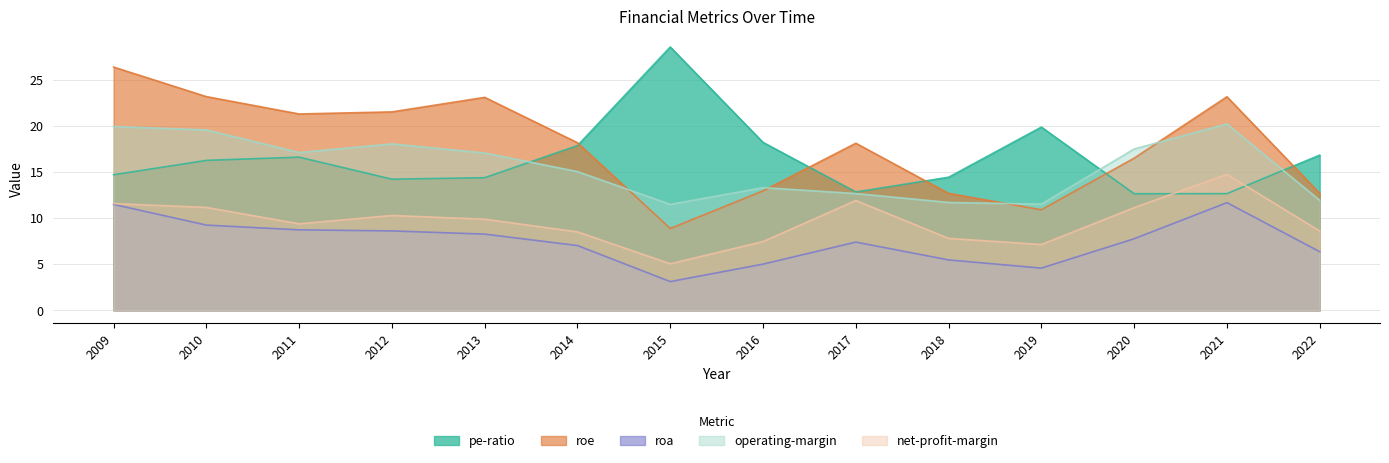

Reading left to right, what are all the values shown in this chart?

pe-ratio: 2009=14.7	2010=16.3	2011=16.6	2012=14.2	2013=14.4	2014=17.9	2015=28.6	2016=18.2	2017=12.8	2018=14.4	2019=19.9	2020=12.6	2021=12.7	2022=16.8
roe: 2009=26.4	2010=23.2	2011=21.3	2012=21.5	2013=23.1	2014=18.2	2015=8.9	2016=12.9	2017=18.1	2018=12.7	2019=10.9	2020=16.5	2021=23.2	2022=12.7
roa: 2009=11.5	2010=9.2	2011=8.7	2012=8.6	2013=8.3	2014=7.0	2015=3.1	2016=5.0	2017=7.4	2018=5.5	2019=4.6	2020=7.8	2021=11.7	2022=6.4
operating-margin: 2009=19.9	2010=19.6	2011=17.1	2012=18.0	2013=17.1	2014=15.0	2015=11.5	2016=13.3	2017=12.7	2018=11.7	2019=11.5	2020=17.5	2021=20.2	2022=11.9
net-profit-margin: 2009=11.6	2010=11.2	2011=9.4	2012=10.3	2013=9.9	2014=8.5	2015=5.0	2016=7.5	2017=11.9	2018=7.8	2019=7.1	2020=11.1	2021=14.7	2022=8.6